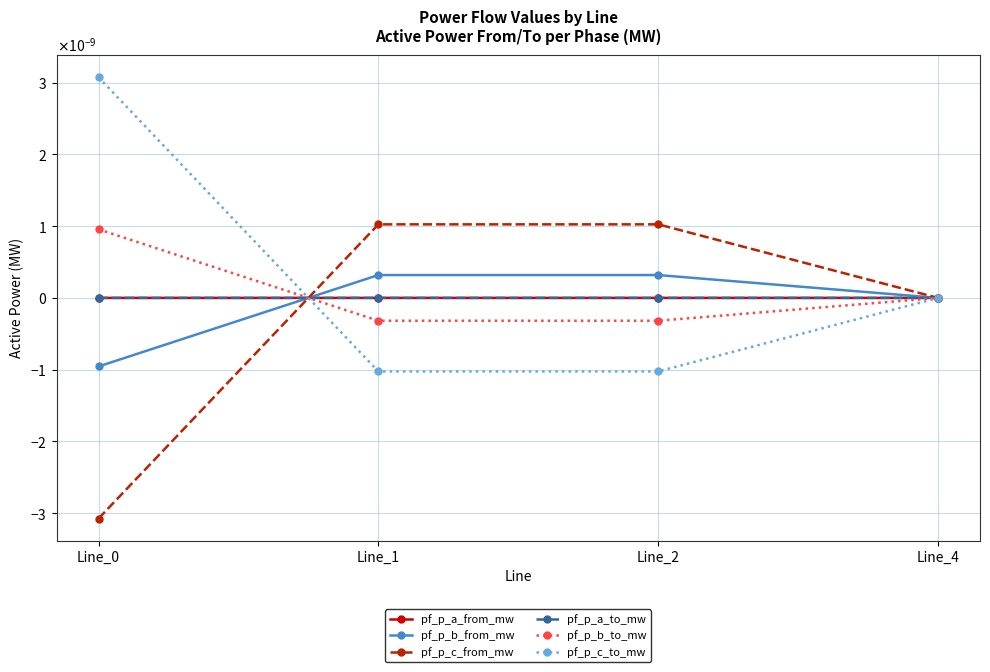

Is this an area chart (filled region under the line)?

No